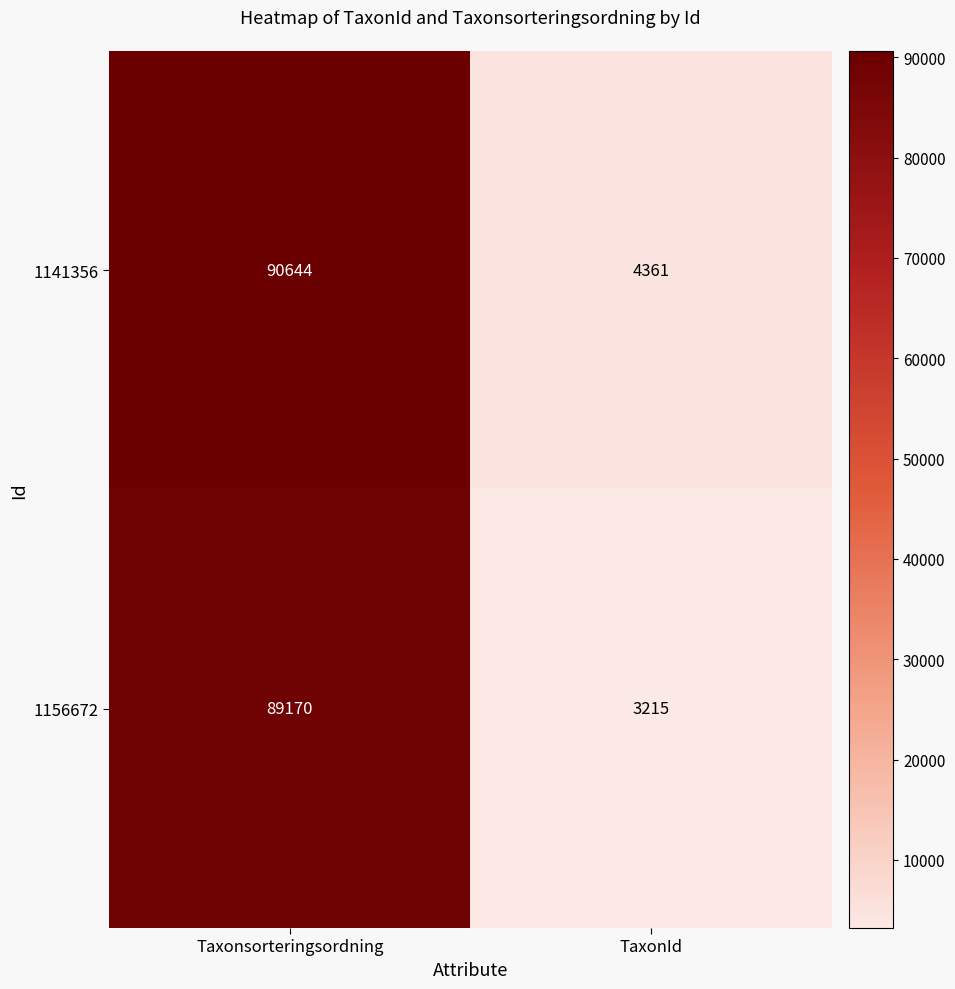

Where is 1141356 nearest to the value 47502?

TaxonId